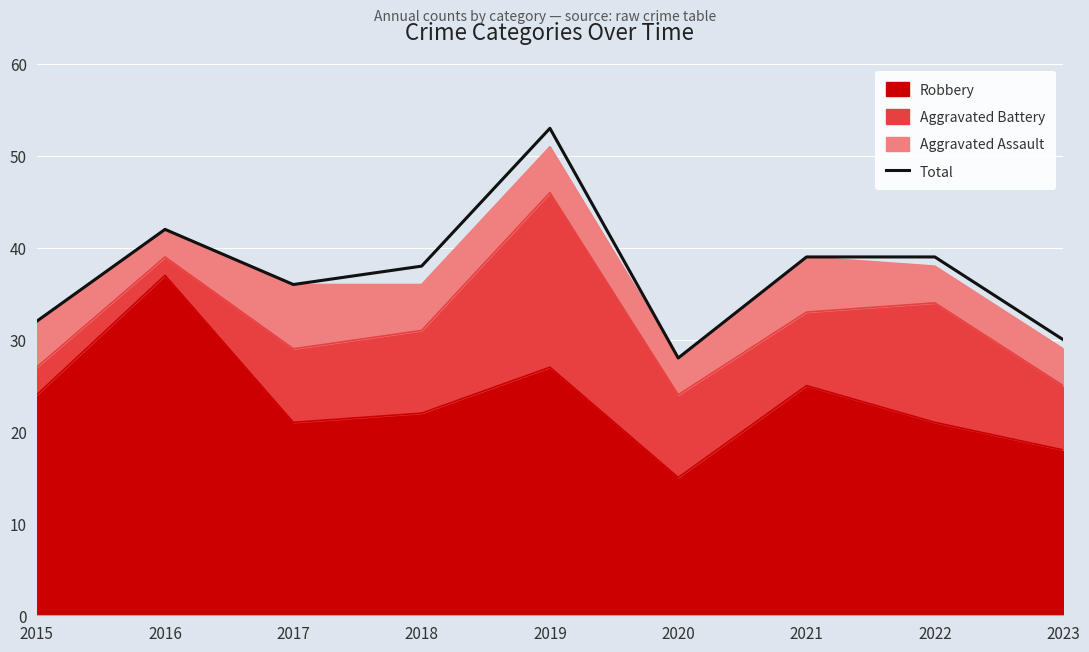

At which category does the data reach its first local valley?

2017